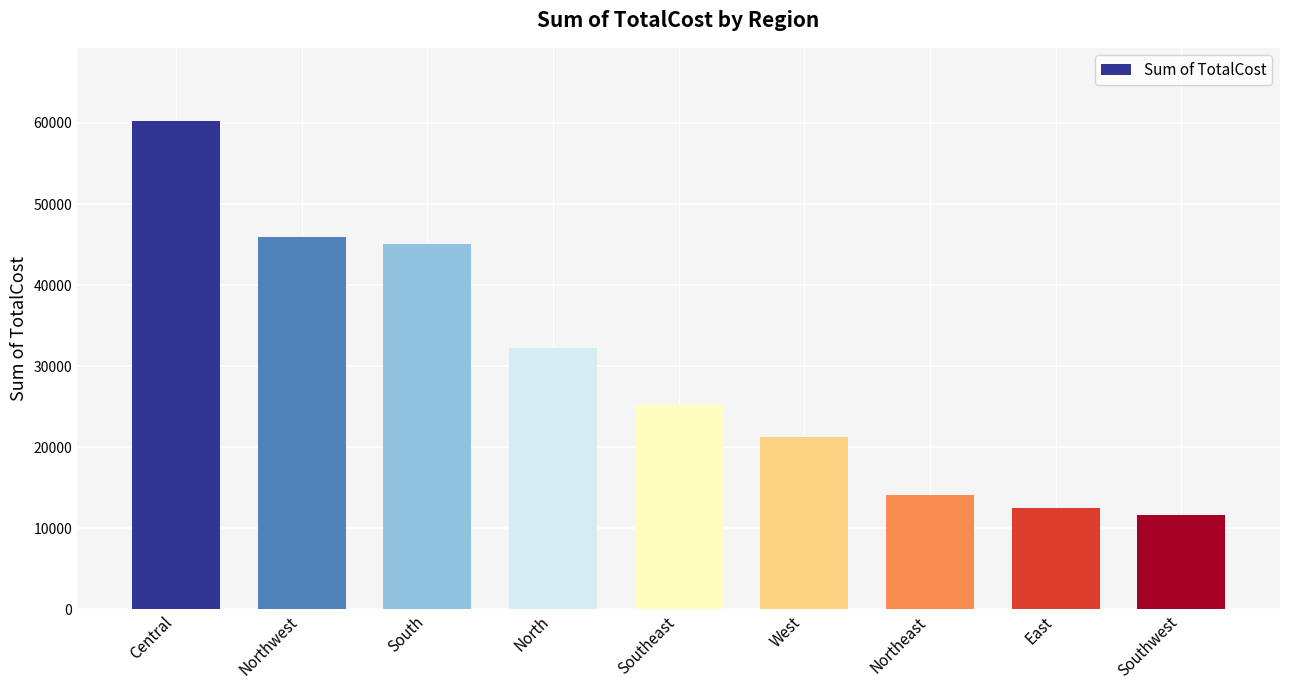

What is the difference between the maximum and minimum values?

48578.0